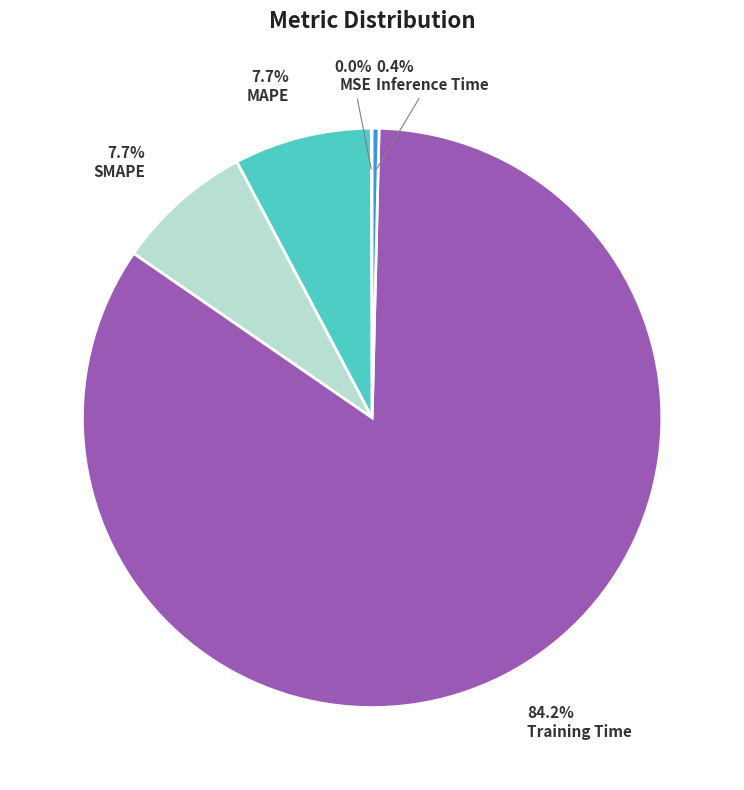

What is the total percentage of MAPE and SMAPE?

15.3%